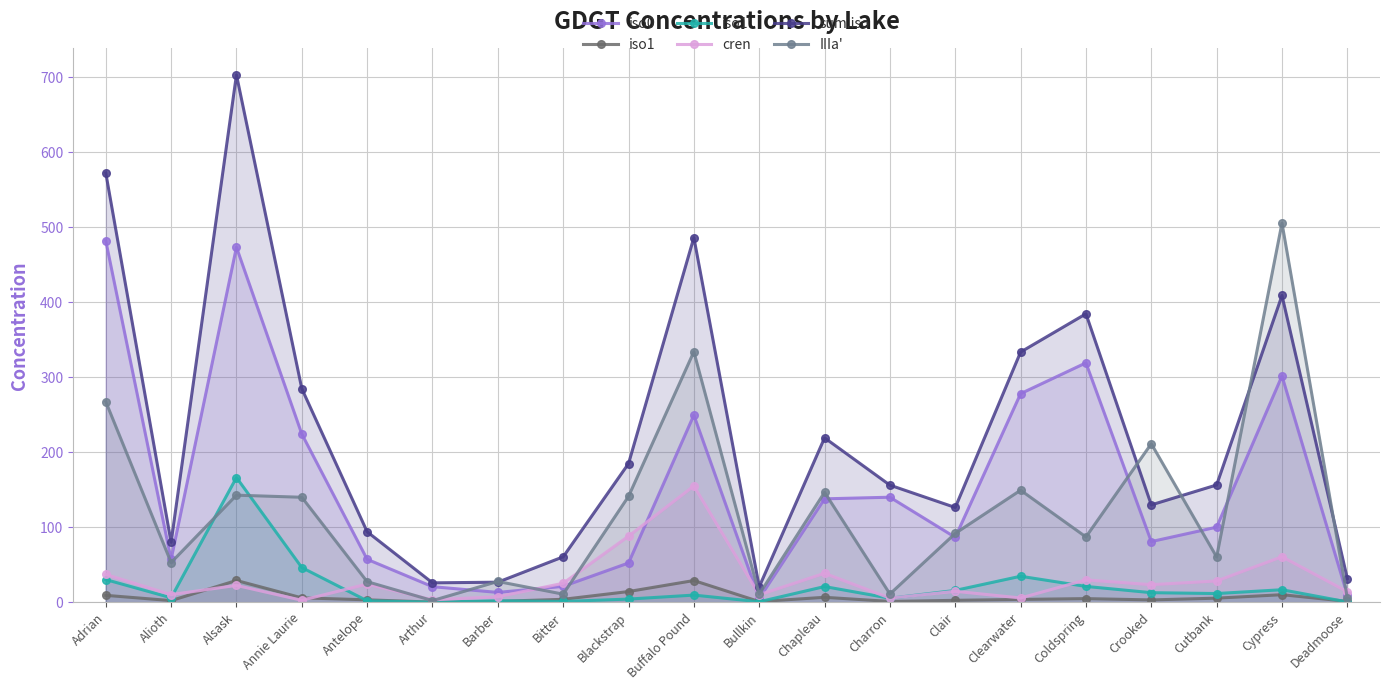

Rank the series at Bullkin from highest to lowest value.

sum.iso, IIIa', cren, iso0, iso1, iso1'